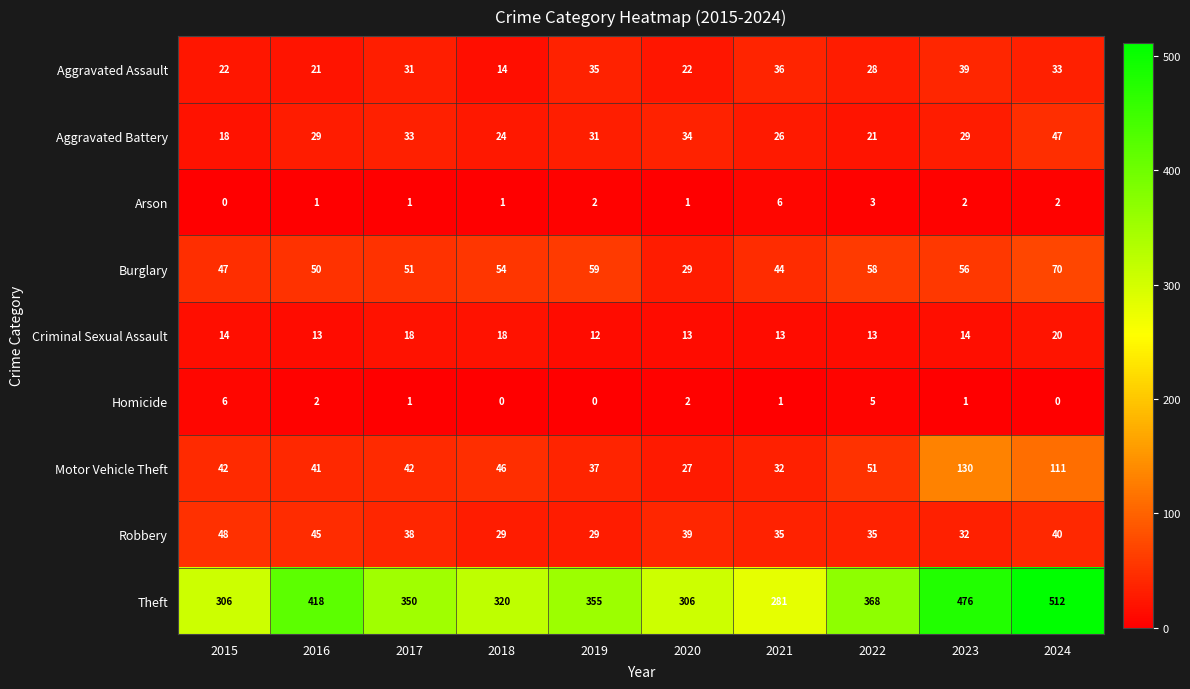

Rank the series at 2022 from lowest to highest value.

Arson, Homicide, Criminal Sexual Assault, Aggravated Battery, Aggravated Assault, Robbery, Motor Vehicle Theft, Burglary, Theft